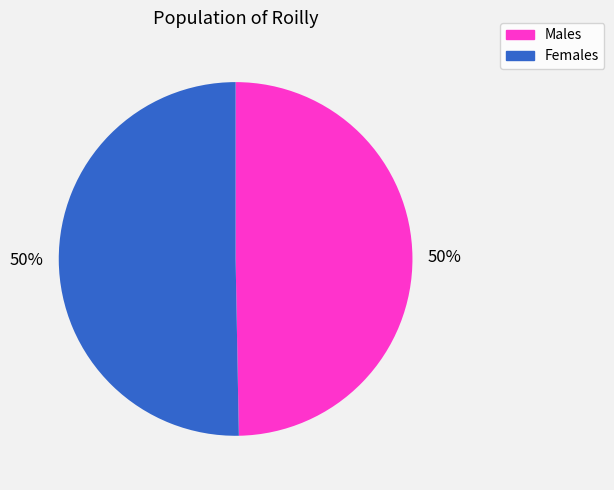

To the nearest percent, what portion does Females represent?

50%